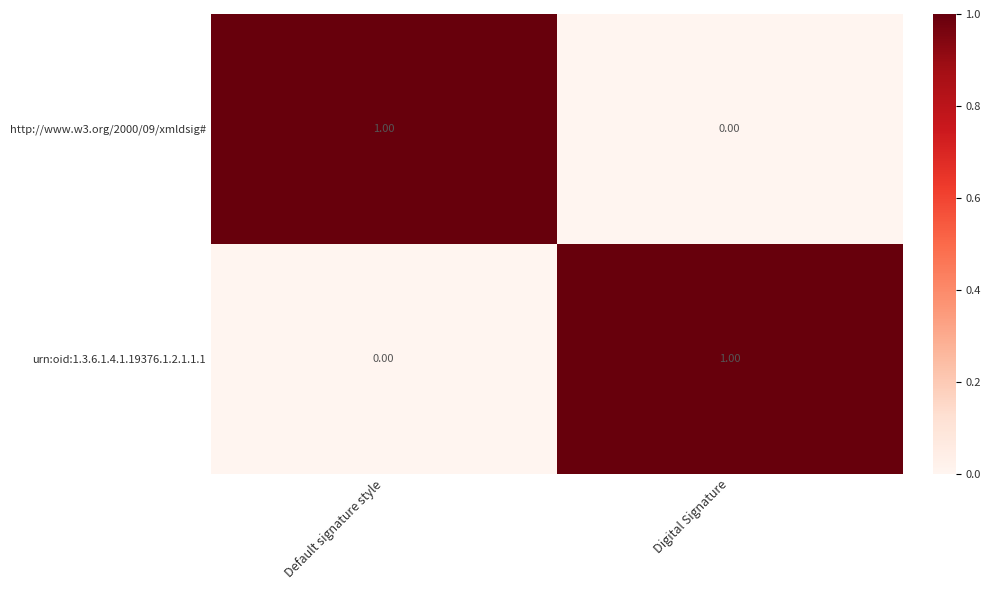

At Digital Signature, list the series in order from largest to smallest.

urn:oid:1.3.6.1.4.1.19376.1.2.1.1.1, http://www.w3.org/2000/09/xmldsig#